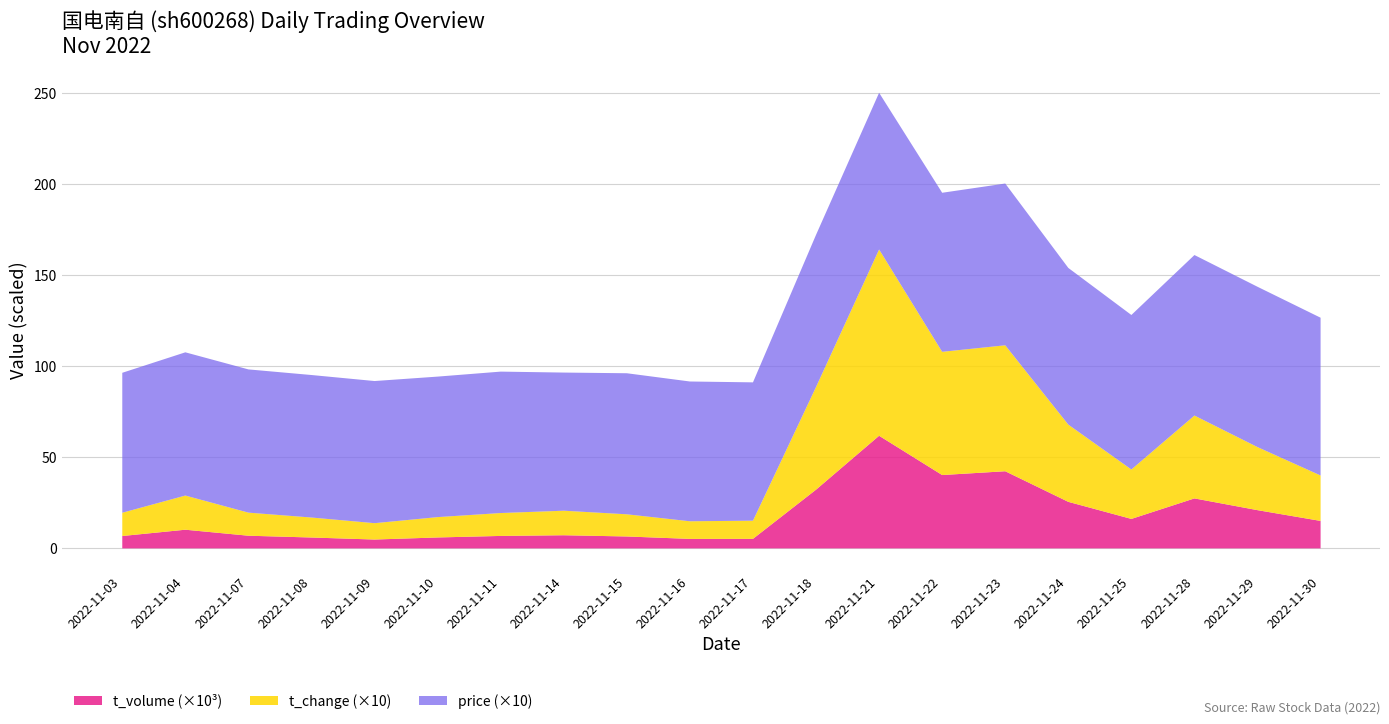

True or false: t_change and price intersect in this chart.

True